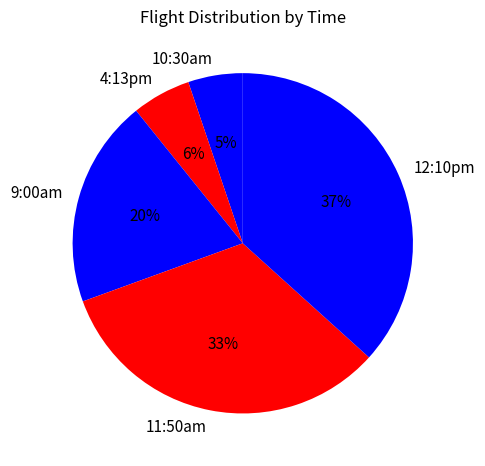

Does 10:30am account for over 50% of the chart?

No